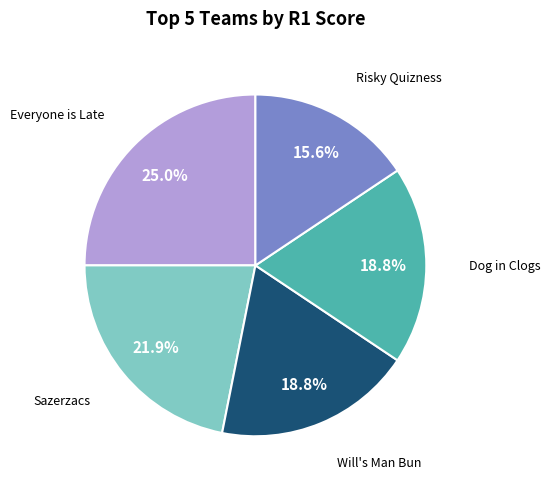

Is there any slice that represents more than half of the pie?

No